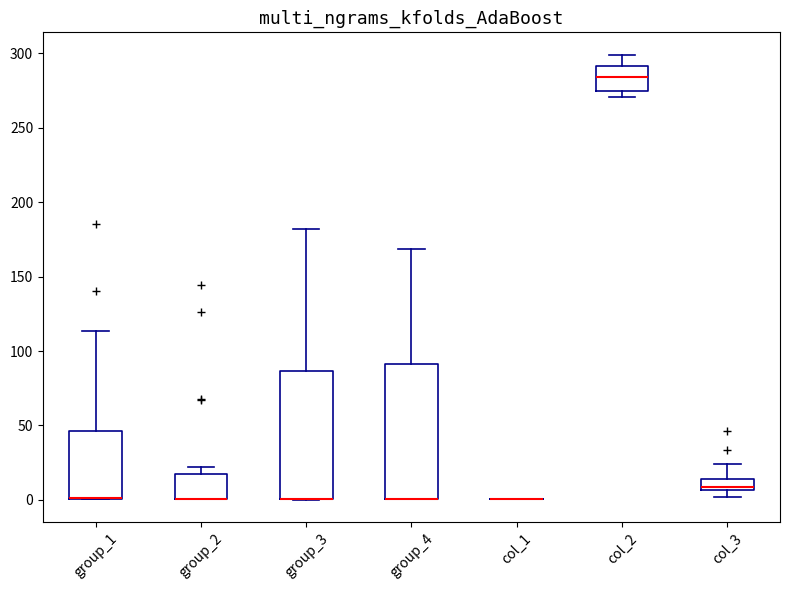

Reading left to right, read every box against the y-axis: the position of its median line, the range the box covers, and the ends of its whiskers. The values are not printed on the chart, so give them approximately, as read against the axis.

group_1: median 0 (drawn on the box's lower edge), box 0 to 45, whiskers 0 to 115
group_2: median 0 (drawn on the box's lower edge), box 0 to 15, whiskers 0 to 20
group_3: median 0 (drawn on the box's lower edge), box 0 to 85, whiskers 0 to 180
group_4: median 0 (drawn on the box's lower edge), box 0 to 90, whiskers 0 to 170
col_1: box collapsed to a line at 0, whiskers 0 to 0
col_2: median 285, box 275 to 290, whiskers 270 to 300
col_3: median 10, box 5 to 15, whiskers 0 to 25